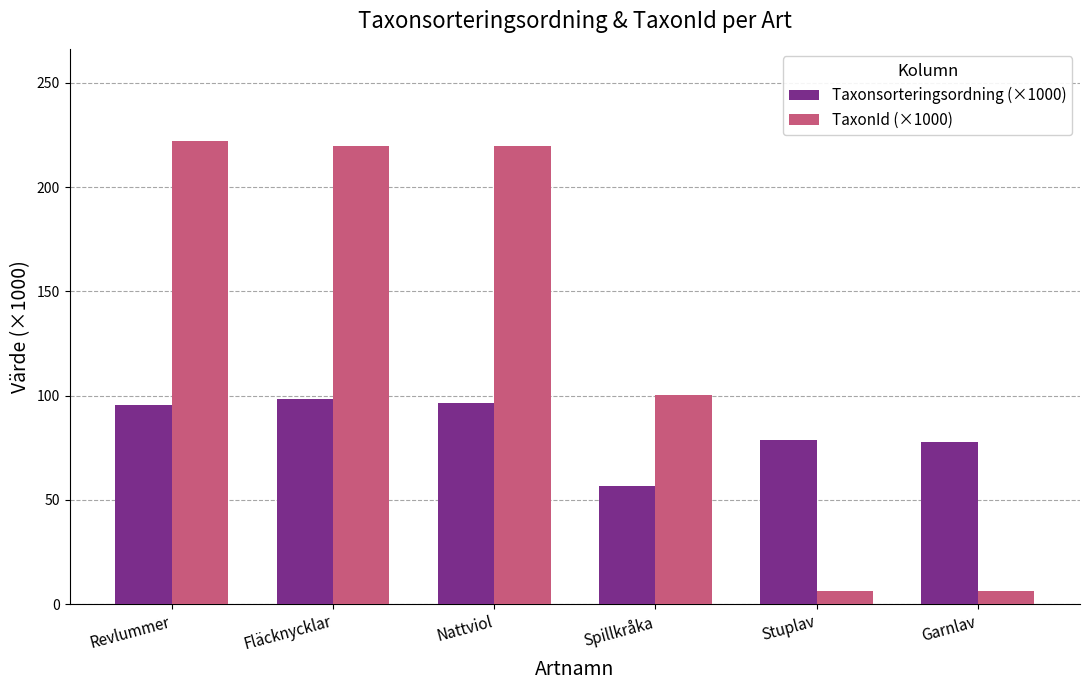

How many series are shown in this chart?

2